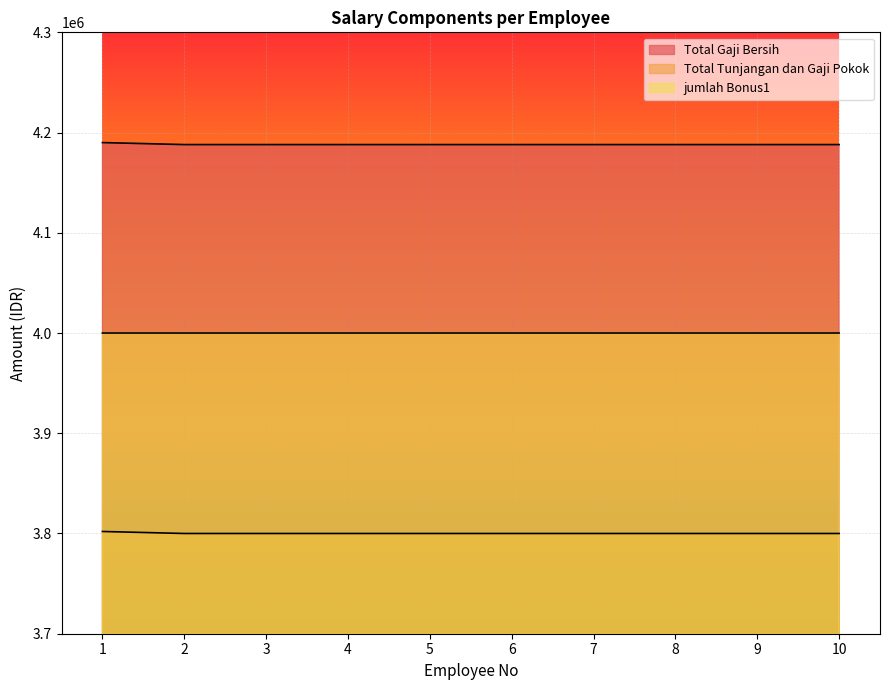

What is the sum of the jumlah Bonus1 values at 6 and 4?

8000008